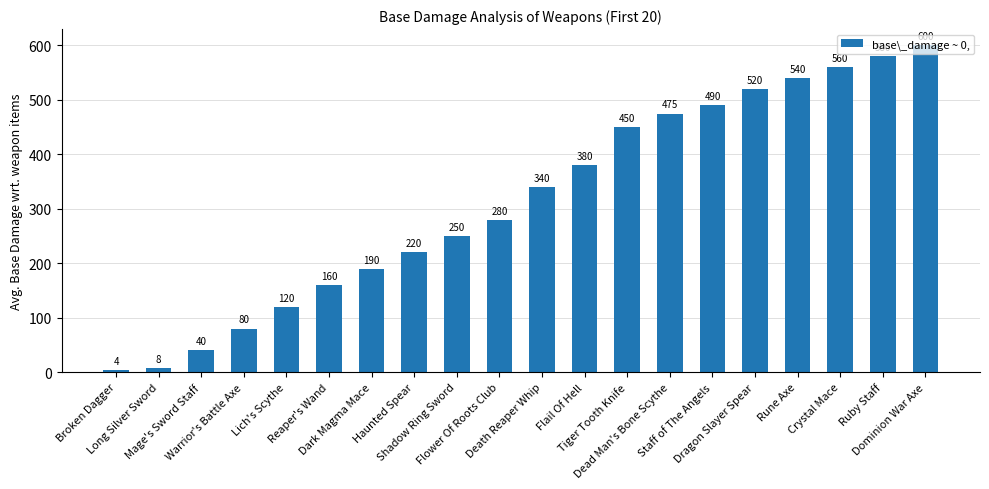

Reading left to right, extract all data points from this chart.

Broken Dagger=4	Long Silver Sword=8	Mage's Sword Staff=40	Warrior's Battle Axe=80	Lich's Scythe=120	Reaper's Wand=160	Dark Magma Mace=190	Haunted Spear=220	Shadow Ring Sword=250	Flower Of Roots Club=280	Death Reaper Whip=340	Flail Of Hell=380	Tiger Tooth Knife=450	Dead Man's Bone Scythe=475	Staff of The Angels=490	Dragon Slayer Spear=520	Rune Axe=540	Crystal Mace=560	Ruby Staff=580	Dominion War Axe=600